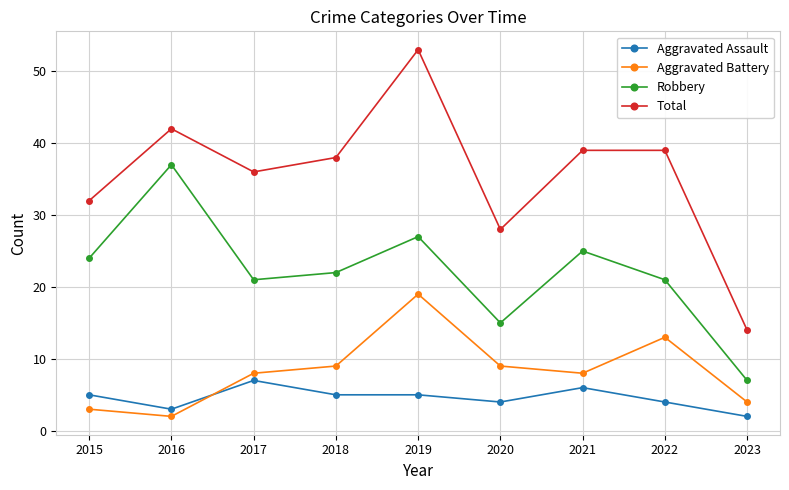

Does the chart display data point markers on the line(s)?

Yes